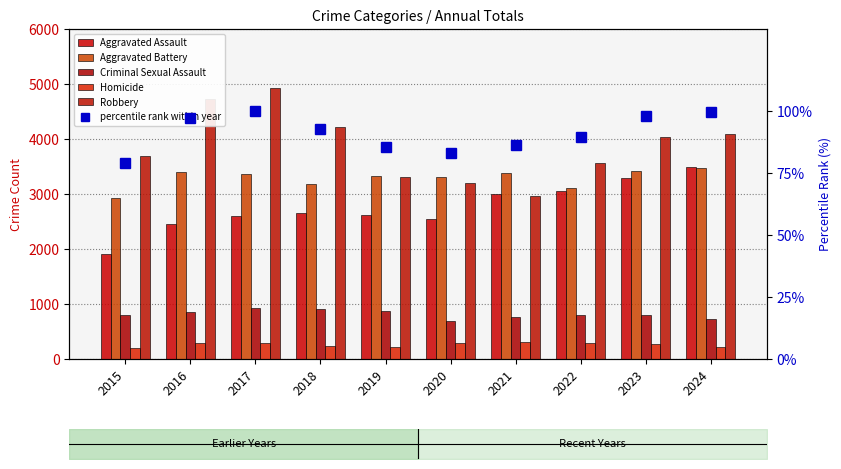

Rank the categories by Aggravated Assault value from lowest to highest.

2015, 2016, 2020, 2017, 2019, 2018, 2021, 2022, 2023, 2024